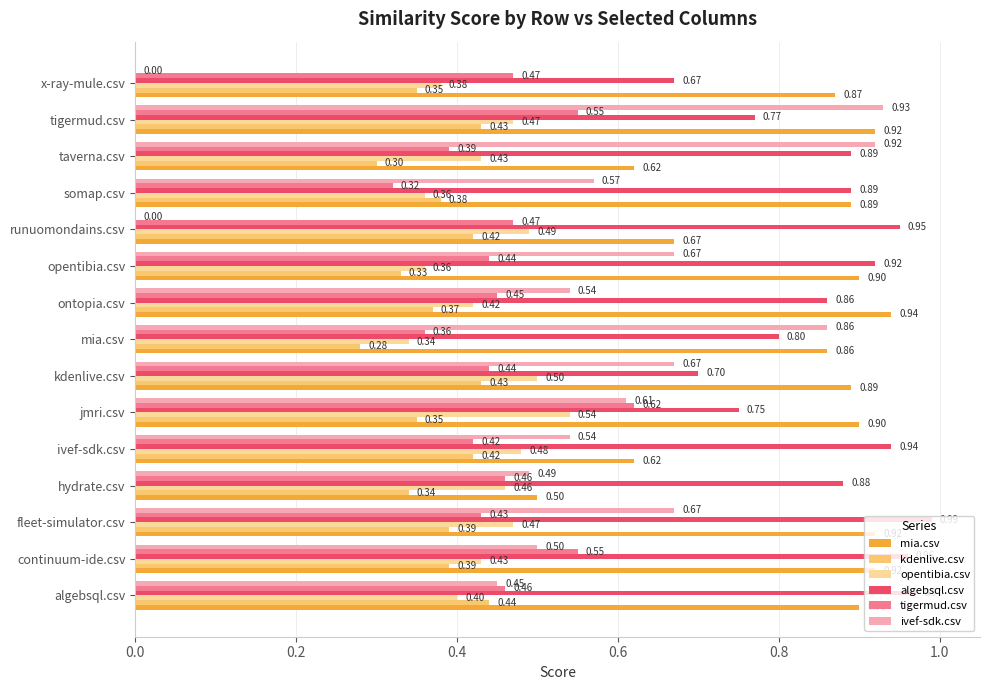

What are all the series names shown in the legend?

mia.csv, kdenlive.csv, opentibia.csv, algebsql.csv, tigermud.csv, ivef-sdk.csv